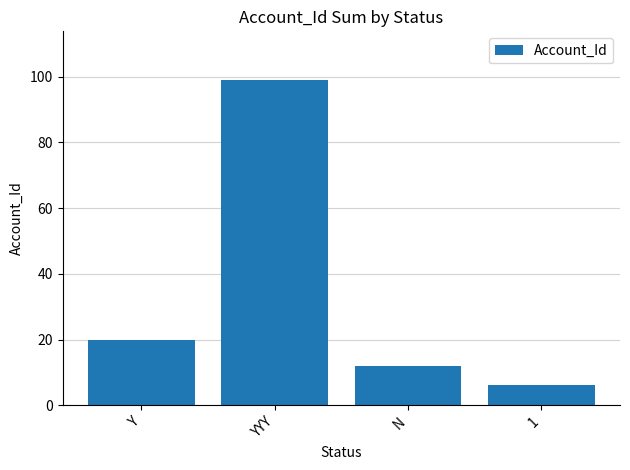

At which label is the value closest to 52?

Y